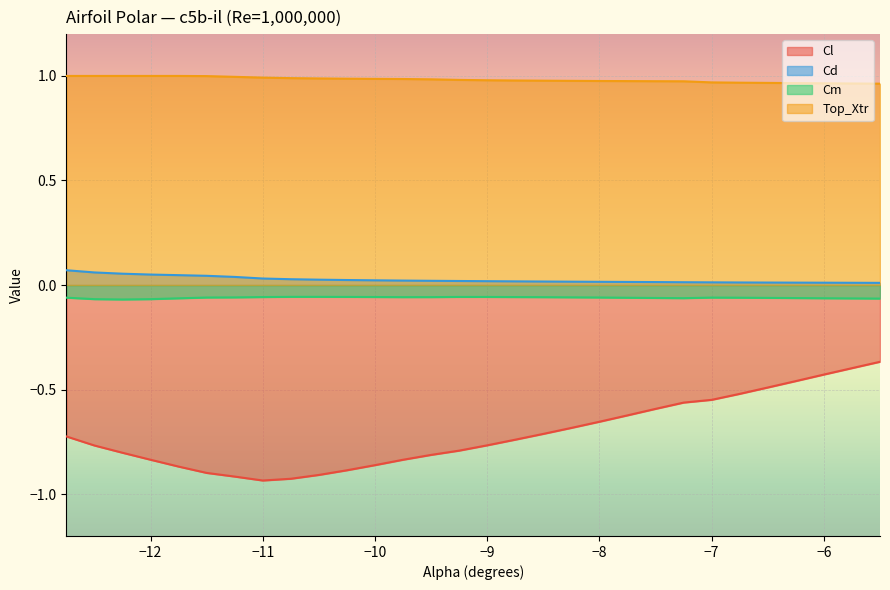

True or false: Cd has more than 2 interior local peaks.

False